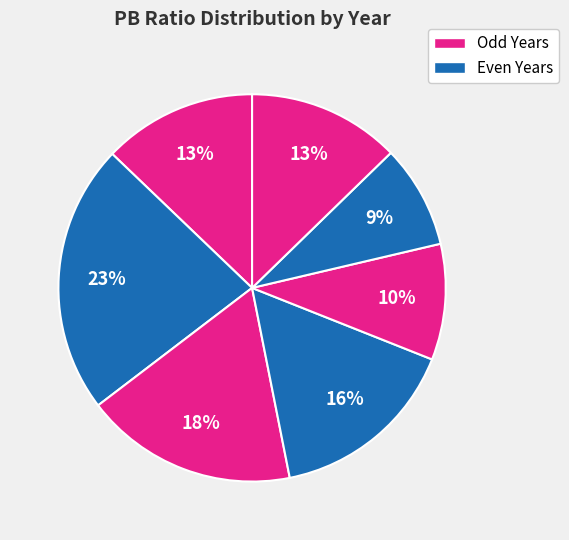

How many segments does this pie chart have?

7